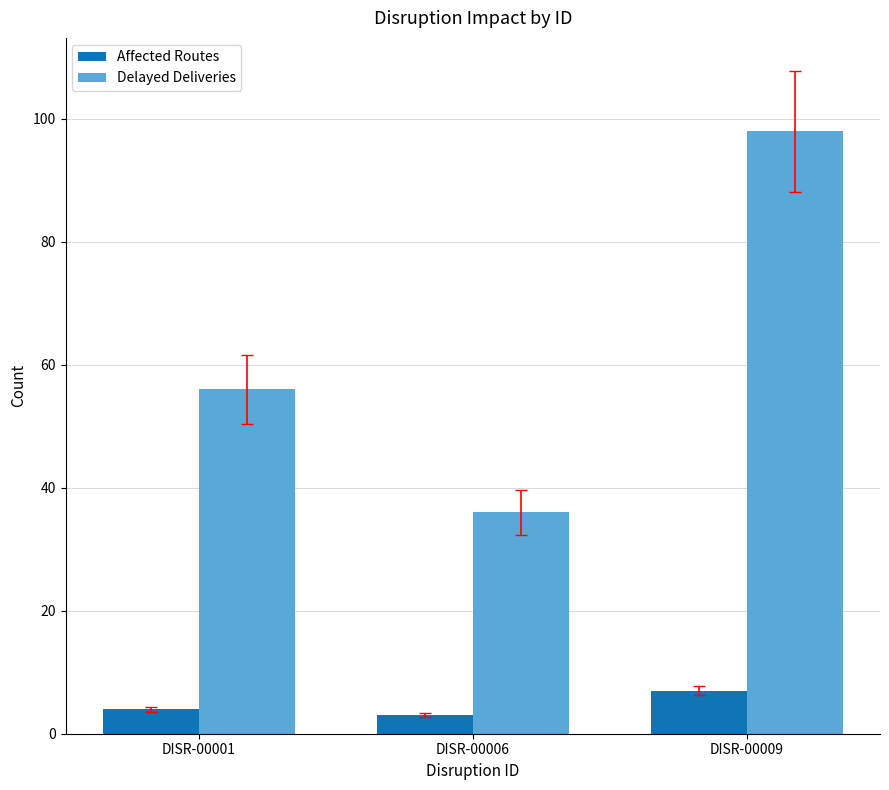

At which label does Affected Routes reach its minimum?

DISR-00006